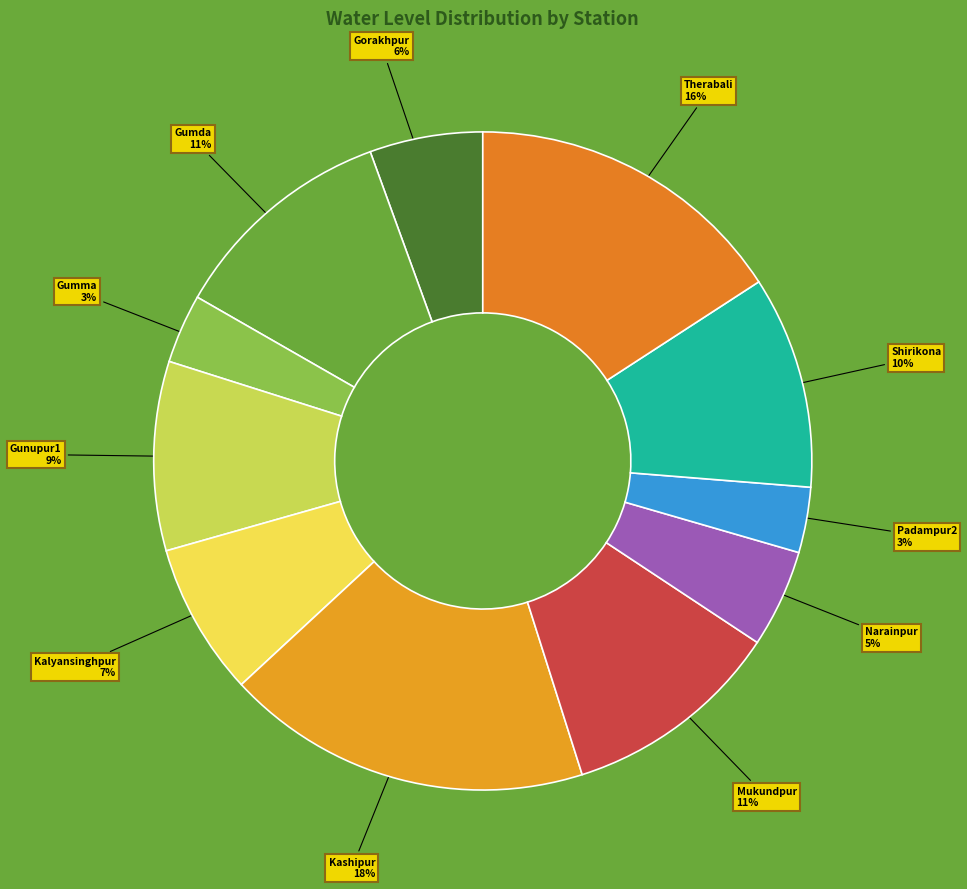

To the nearest percent, what is the combined percentage of Padampur2 and Kashipur?

21%